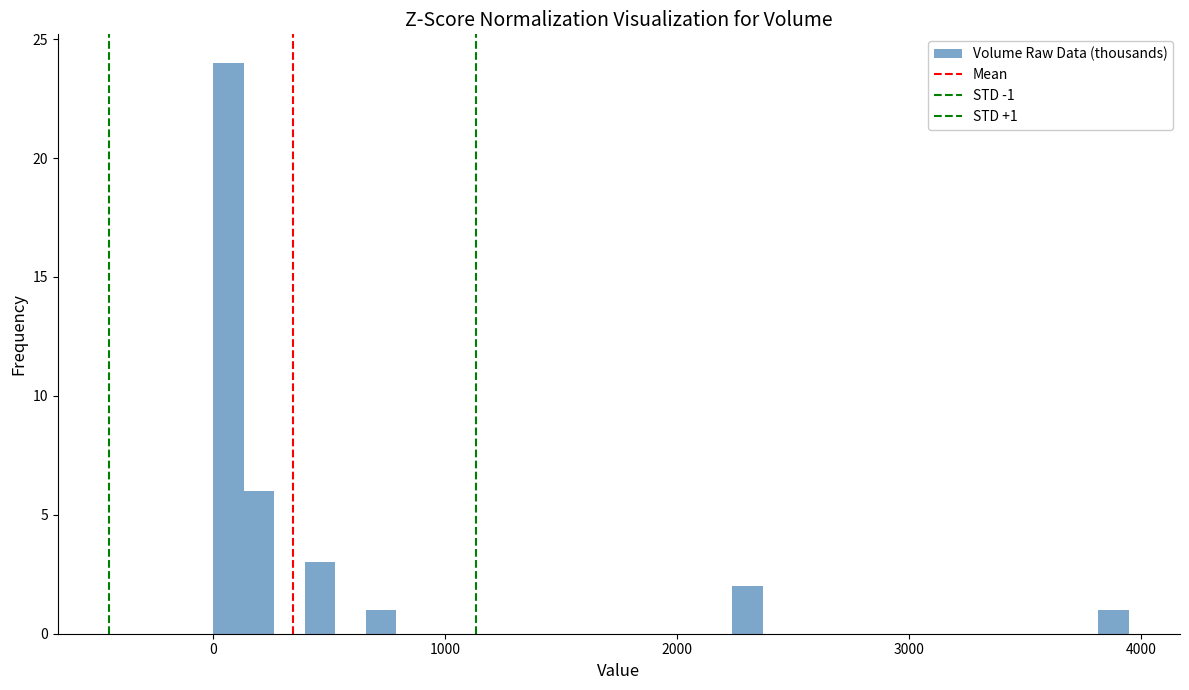

Read against the x-axis, roughly where is the centre of the tallest bar?

100